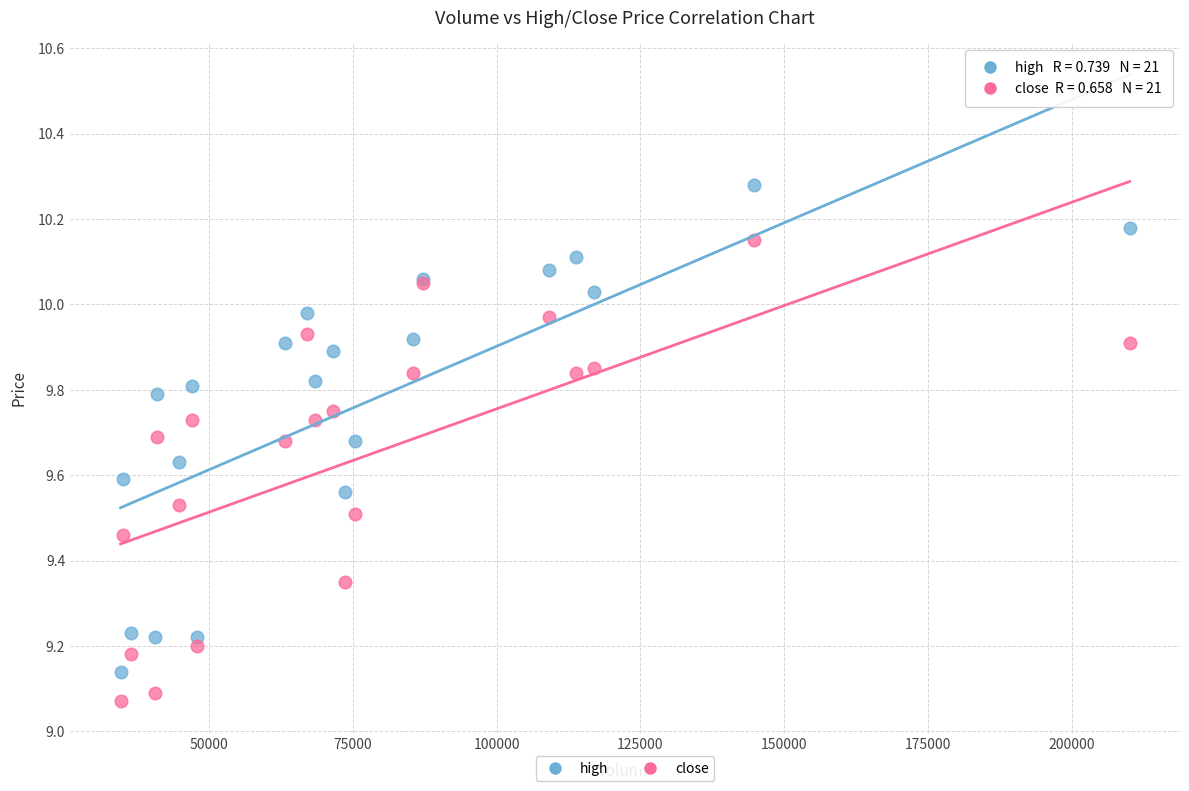

Which series contains the highest Y value?

high